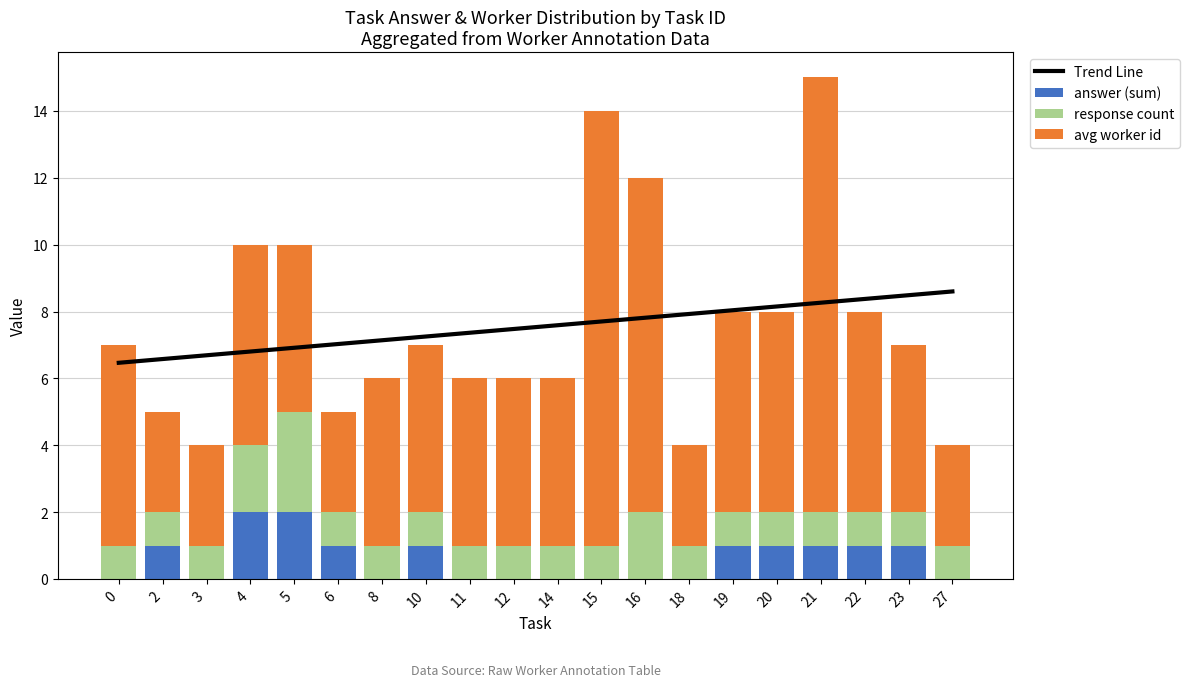

Reading left to right, extract all data points from this chart.

Trend Line: 0=6.5	2=6.6	3=6.7	4=6.8	5=6.9	6=7.0	8=7.1	10=7.3	11=7.4	12=7.5	14=7.6	15=7.7	16=7.8	18=7.9	19=8.0	20=8.2	21=8.3	22=8.4	23=8.5	27=8.6
answer (sum): 0=0.0	2=1.0	3=0.0	4=2.0	5=2.0	6=1.0	8=0.0	10=1.0	11=0.0	12=0.0	14=0.0	15=0.0	16=0.0	18=0.0	19=1.0	20=1.0	21=1.0	22=1.0	23=1.0	27=0.0
response count: 0=1.0	2=1.0	3=1.0	4=2.0	5=3.0	6=1.0	8=1.0	10=1.0	11=1.0	12=1.0	14=1.0	15=1.0	16=2.0	18=1.0	19=1.0	20=1.0	21=1.0	22=1.0	23=1.0	27=1.0
avg worker id: 0=6.0	2=3.0	3=3.0	4=6.0	5=5.0	6=3.0	8=5.0	10=5.0	11=5.0	12=5.0	14=5.0	15=13.0	16=10.0	18=3.0	19=6.0	20=6.0	21=13.0	22=6.0	23=5.0	27=3.0